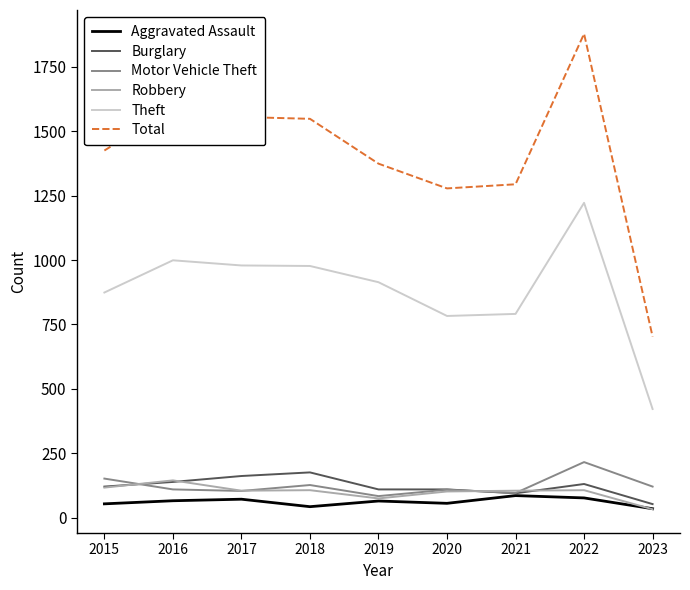

List the series in order of their peak value, highest first.

Total, Theft, Motor Vehicle Theft, Burglary, Robbery, Aggravated Assault